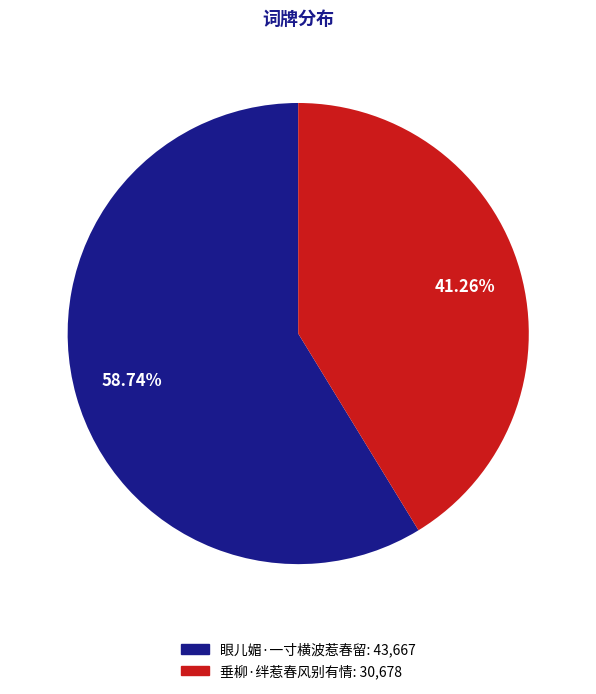

Count the number of slices in the pie.

2